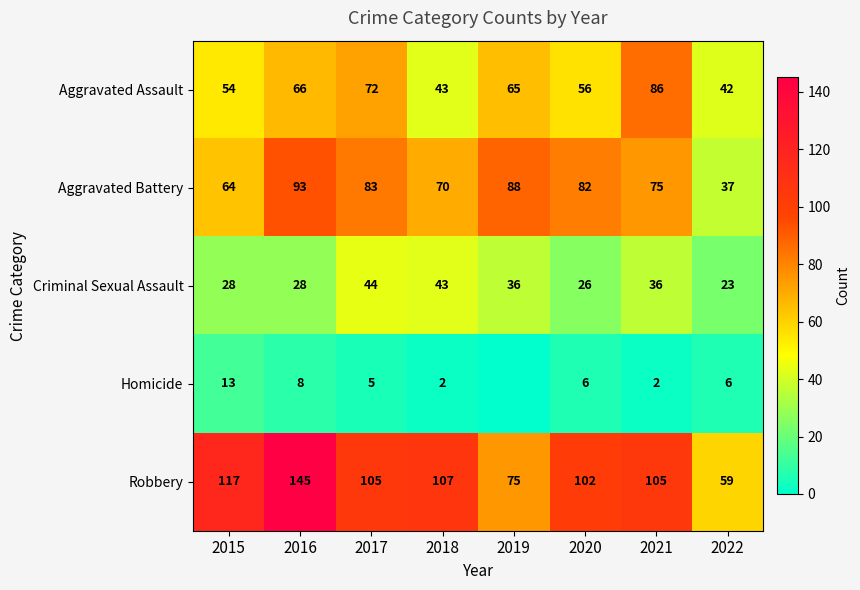

Is the value of Aggravated Assault at 2015 greater than the value of Robbery at 2016?

No